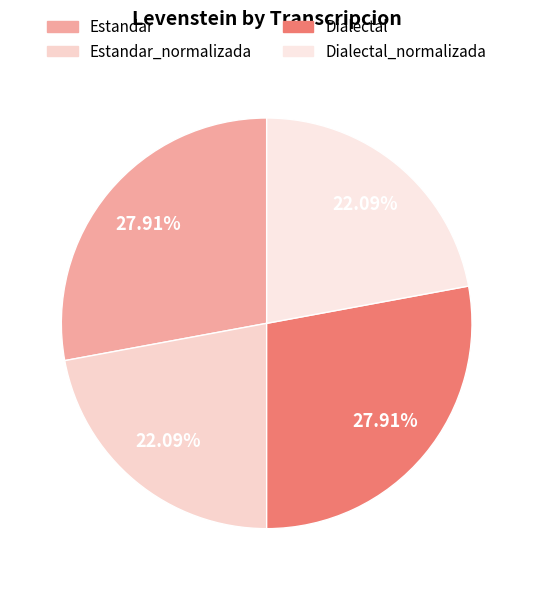

How many slices are in this pie chart?

4